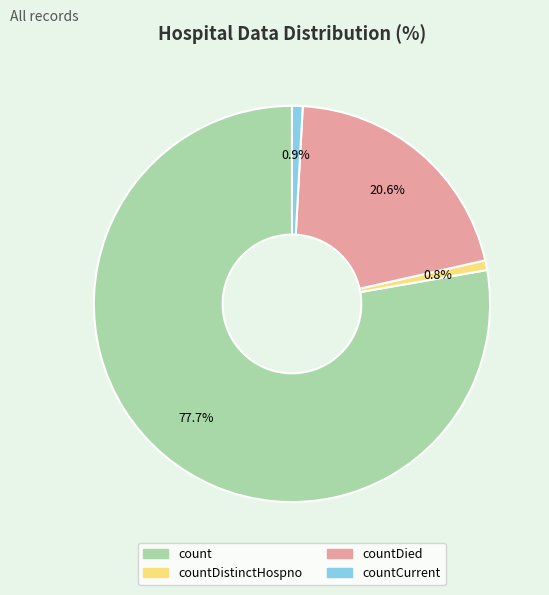

Is there a majority slice in this chart?

Yes